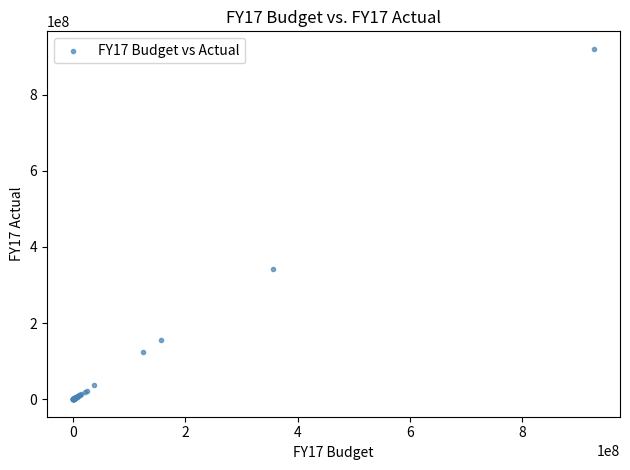

What Y value in the scatter plot is closest to 460302739?

341243679.1